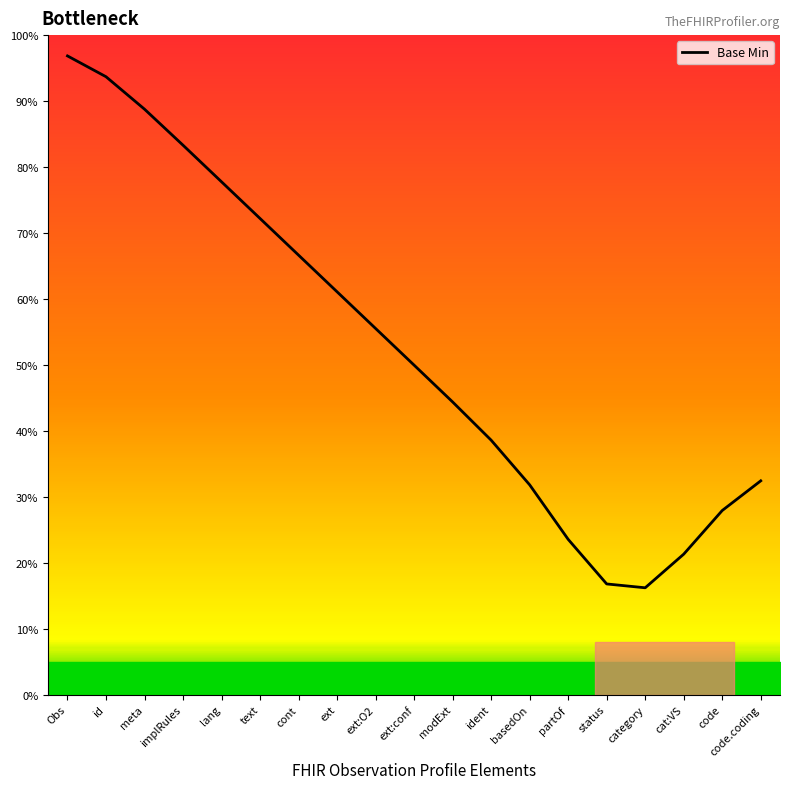

Where does the data first go above 49?

Obs